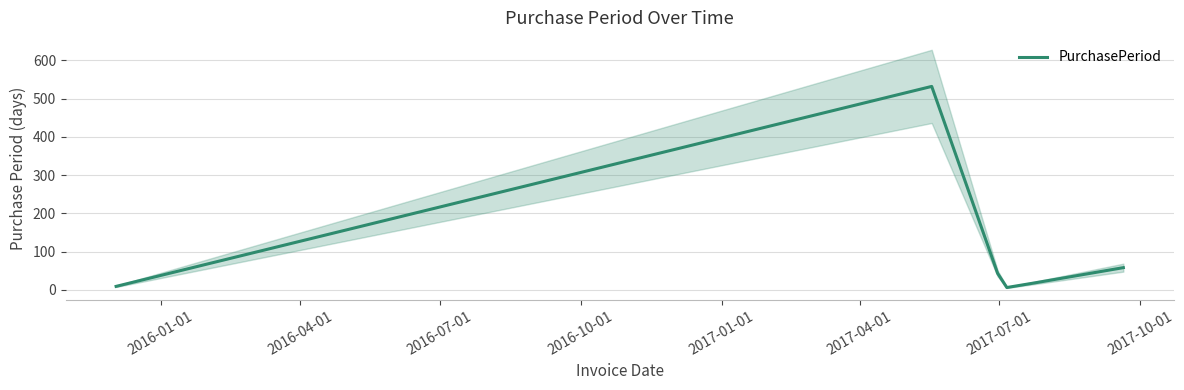

What is the highest value of the PurchasePeriod series?

532